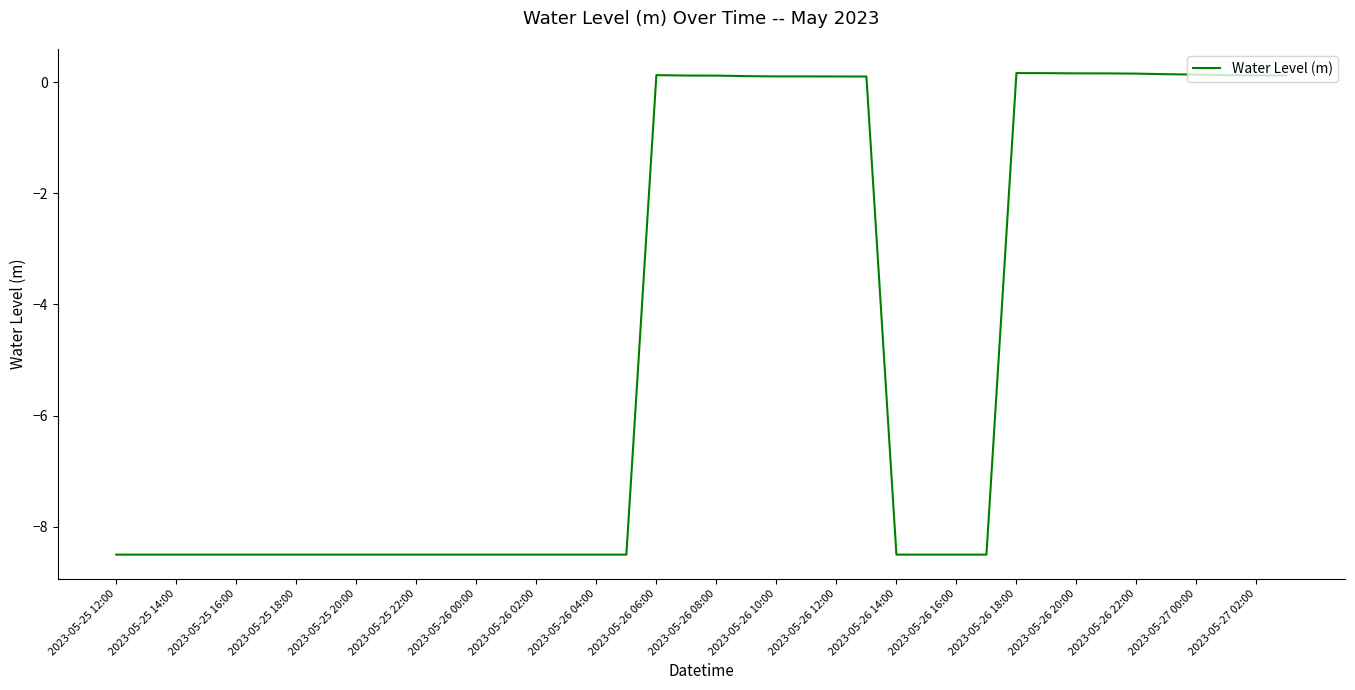

What is the minimum value shown in the chart?

-8.5